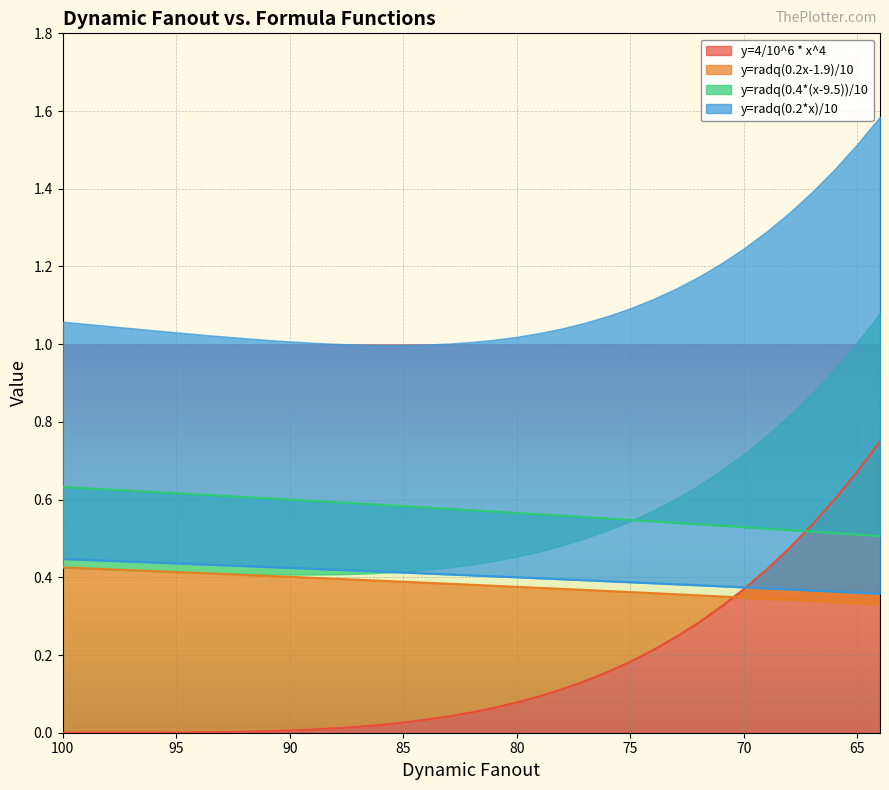

True or false: Dynamic Fanout and y=radq(0.4*(x-9.5))/10 intersect in this chart.

False